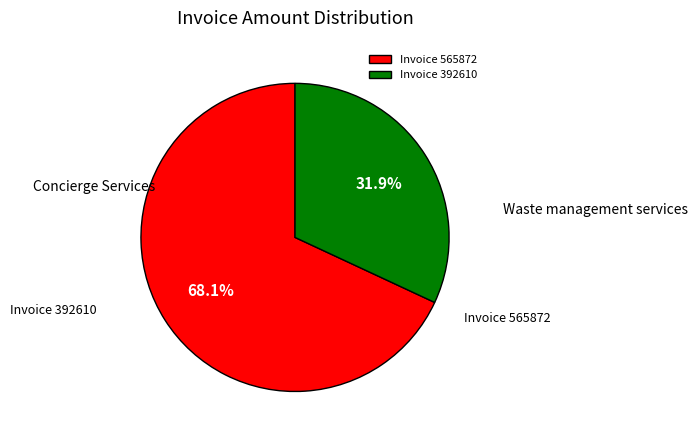

What is the largest slice in the pie chart?

Invoice 565872